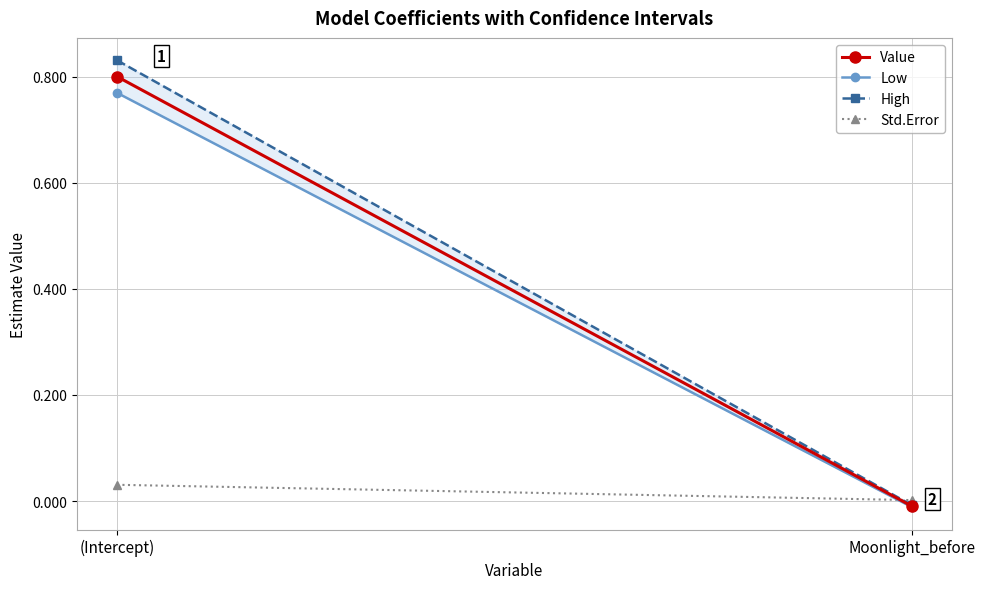

Reading left to right, list all the values displayed in this chart.

Value: 0.8	-0.0
Low: 0.8	-0.0
High: 0.8	-0.0
Std.Error: 0.0	0.0